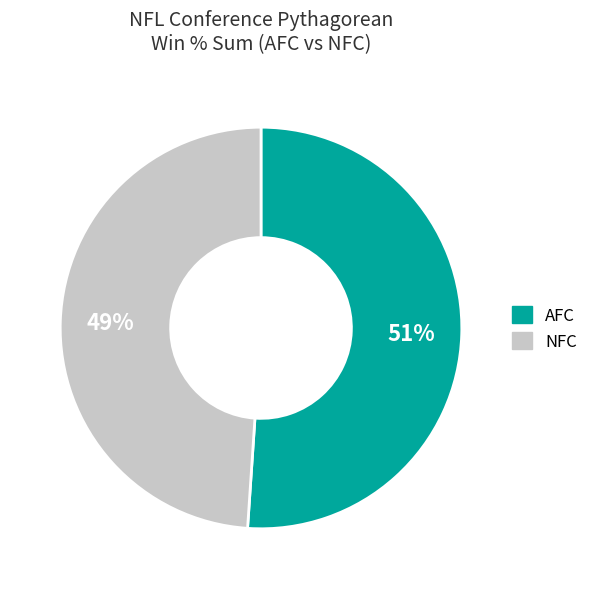

How many segments does this pie chart have?

2